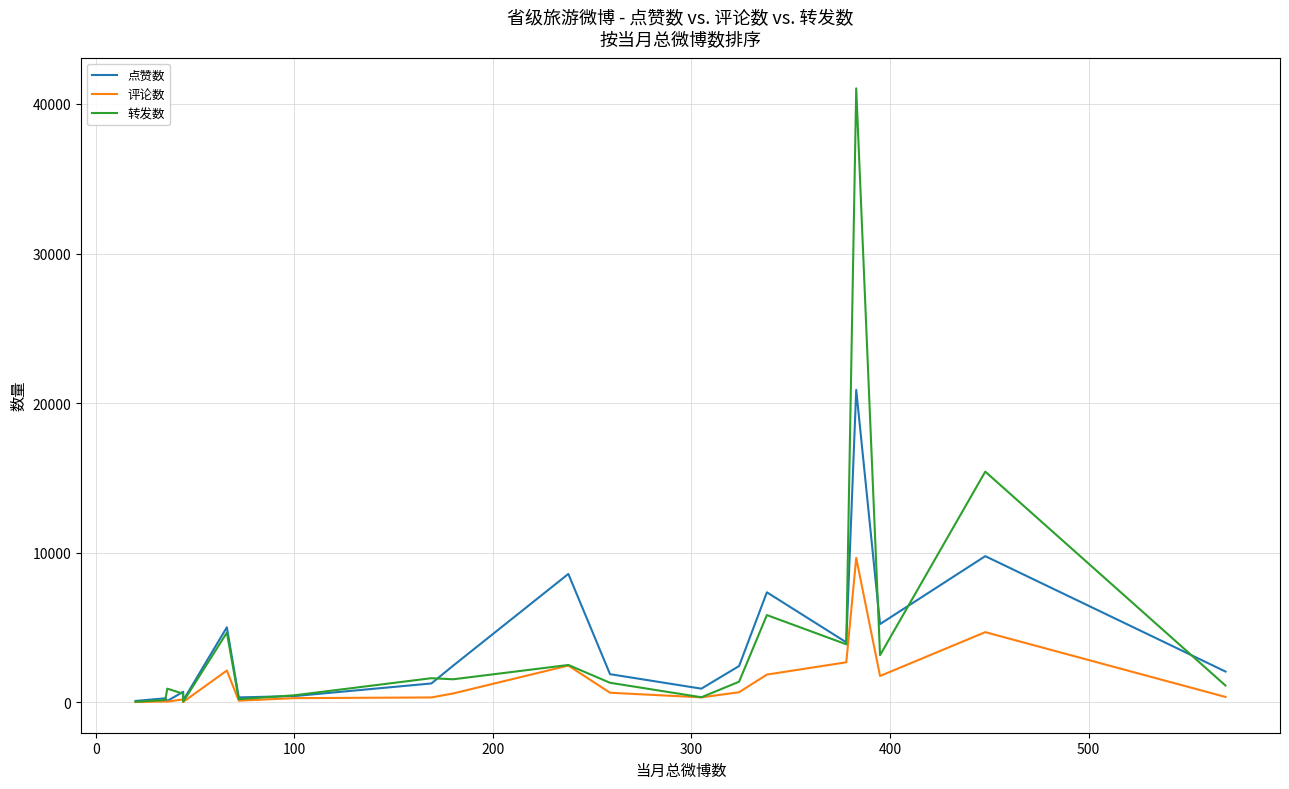

Reading right to left, what are all the values shown in this chart?

点赞数: 2060	9774	5233	20888	4013	7357	2428	916	1885	8585	2453	1264	420	332	5018	126	706	95	270	95
评论数: 362	4694	1763	9656	2679	1857	677	335	644	2459	596	329	283	114	2129	29	201	47	60	22
转发数: 1124	15423	3154	41041	3881	5834	1379	342	1310	2499	1543	1615	474	211	4661	42	576	917	156	43